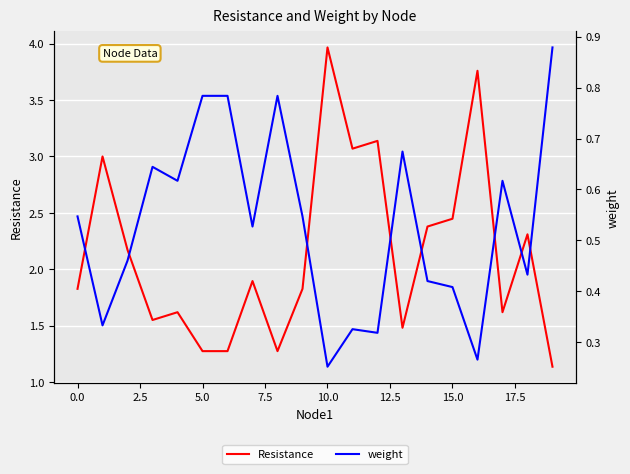

How many lines are shown in the chart?

2